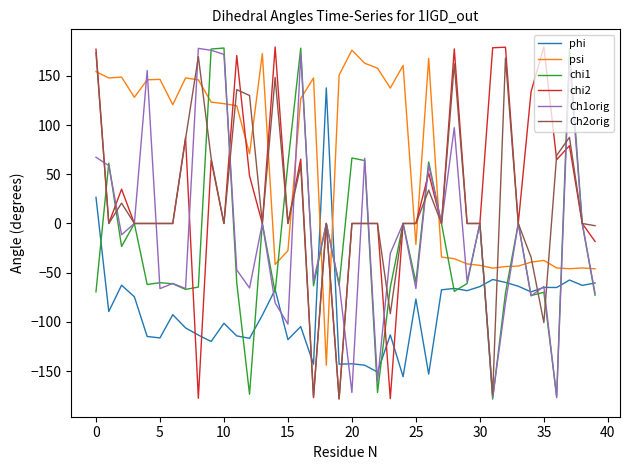

What is the maximum value for chi2?

179.5